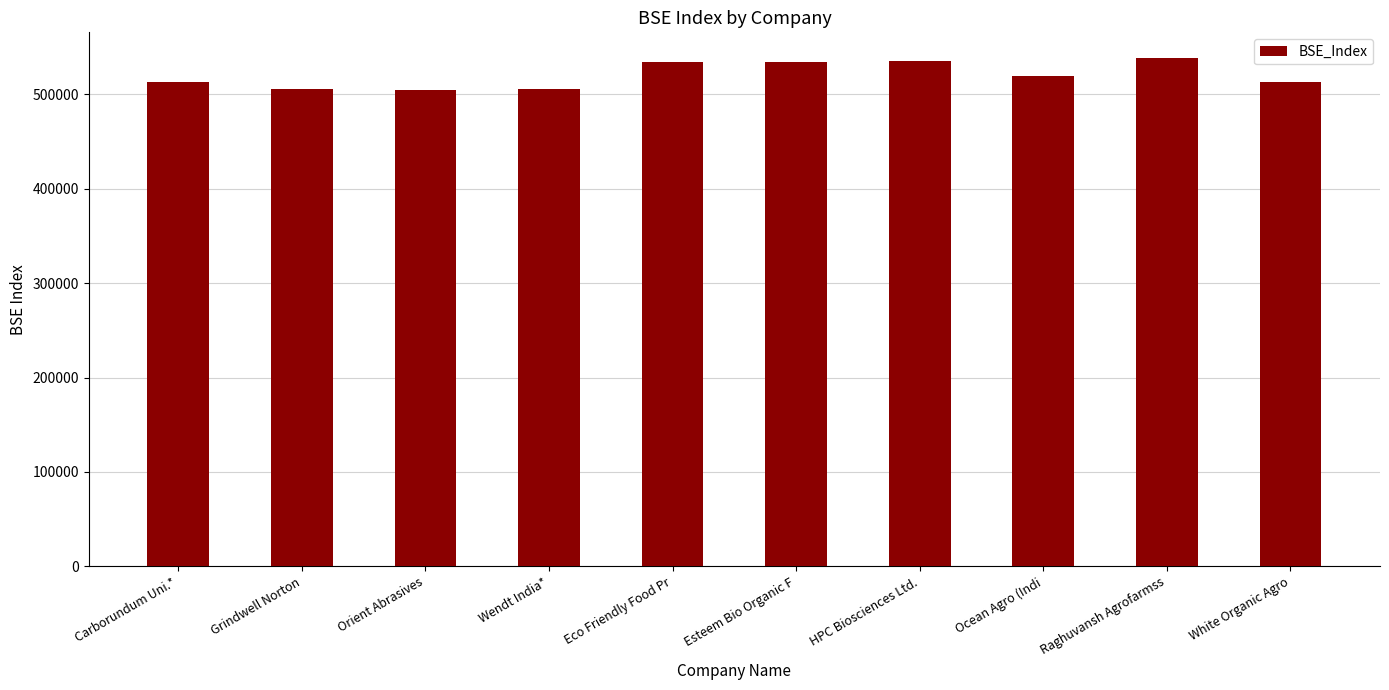

How many data points are less than 519491?

5